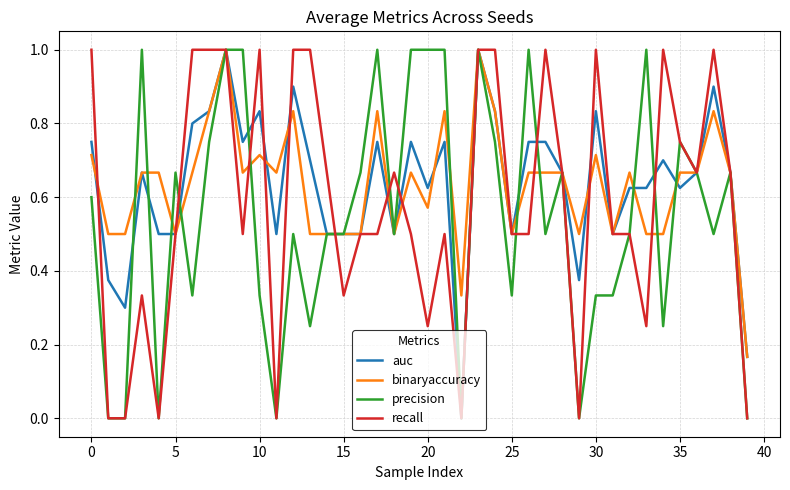

What is the greatest value displayed?

1.0